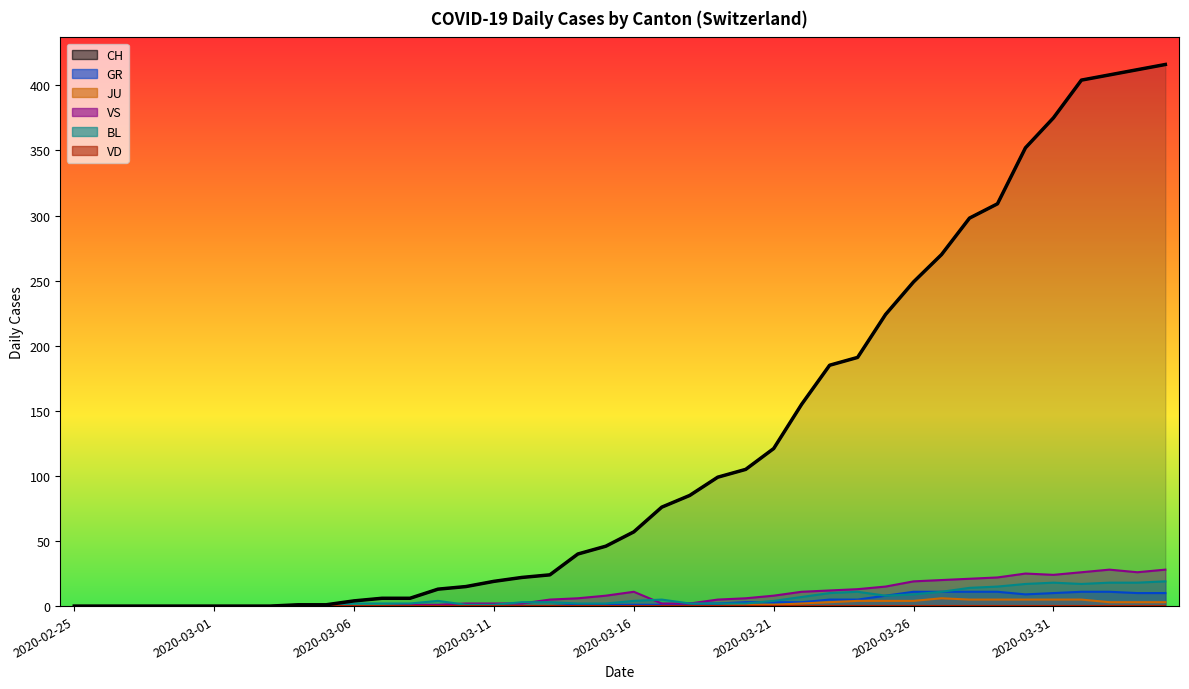

What is the difference between the maximum and minimum values in the CH series?

416